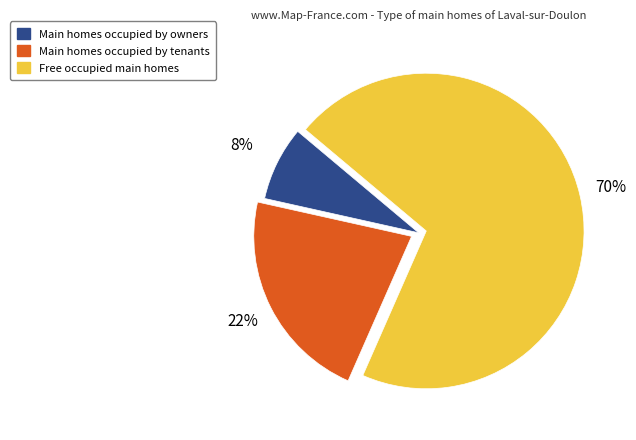

Is there a majority slice in this chart?

Yes